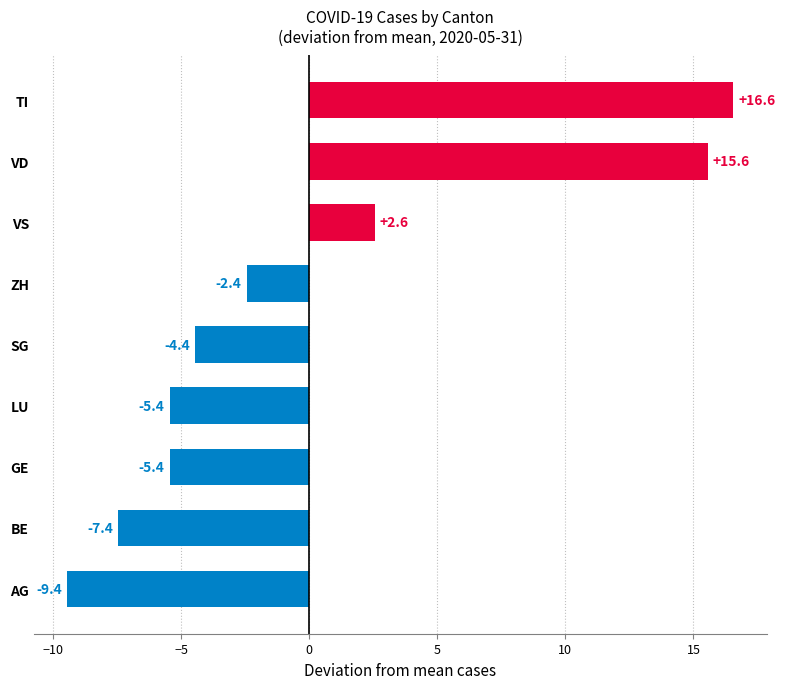

What is the greatest value displayed?

16.6